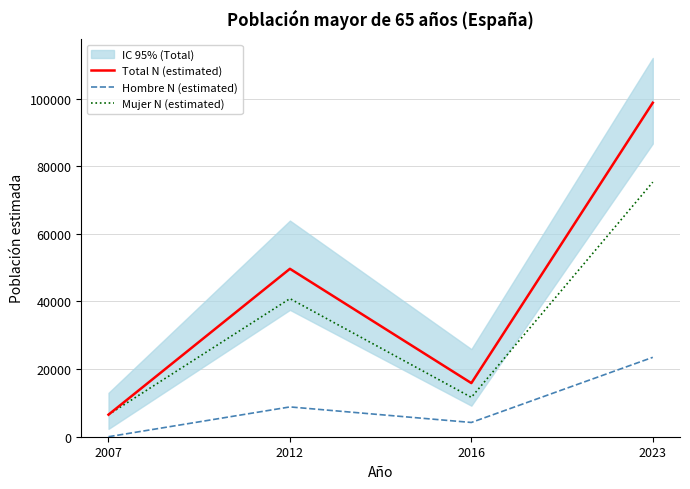

At how many categories does at least one series exceed 14639?

3